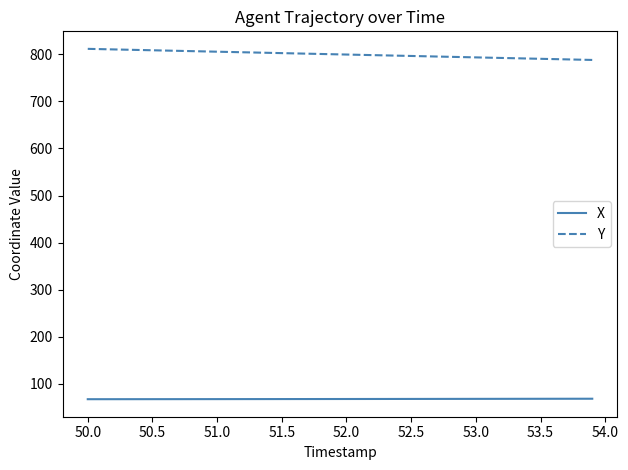

List the series in order of their overall mean, lowest first.

X, Y